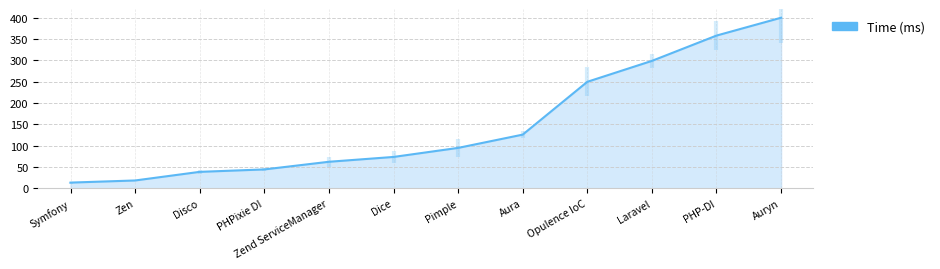

What position from the right is Dice?

7